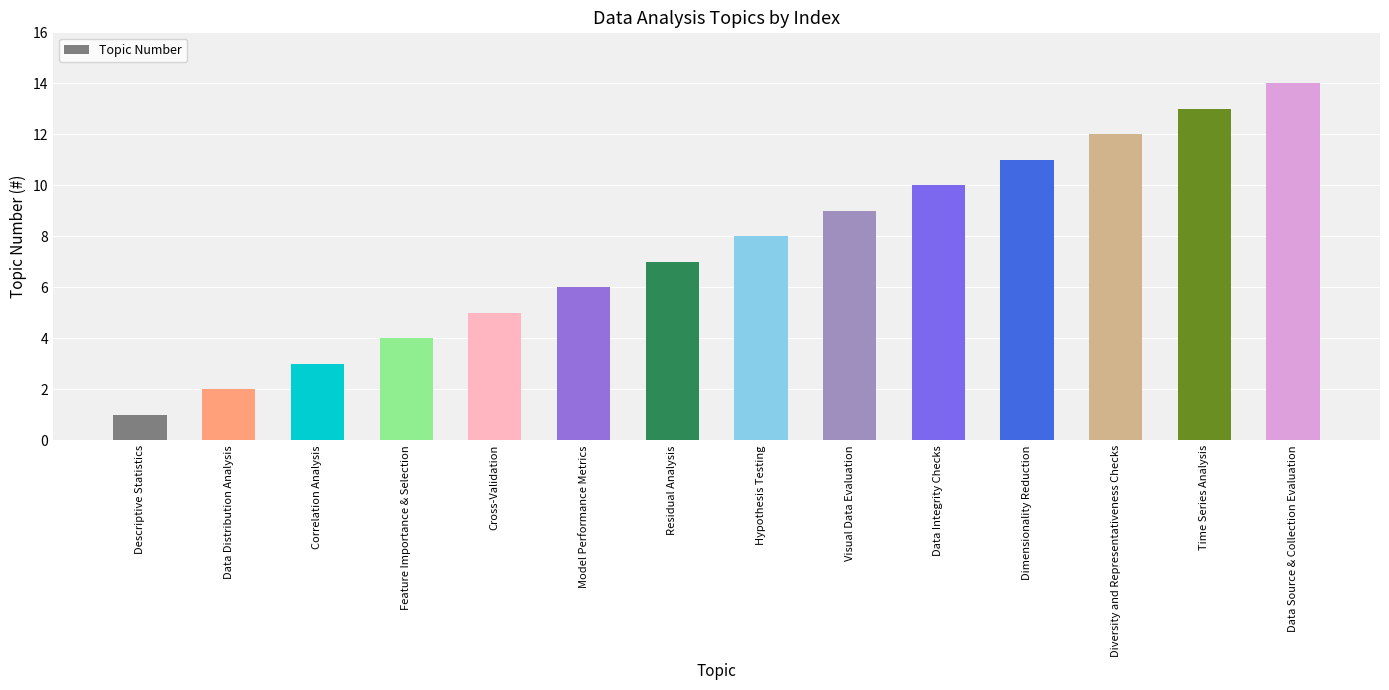

What is the change in value from Visual Data Evaluation to Diversity and Representativeness Checks?

+3